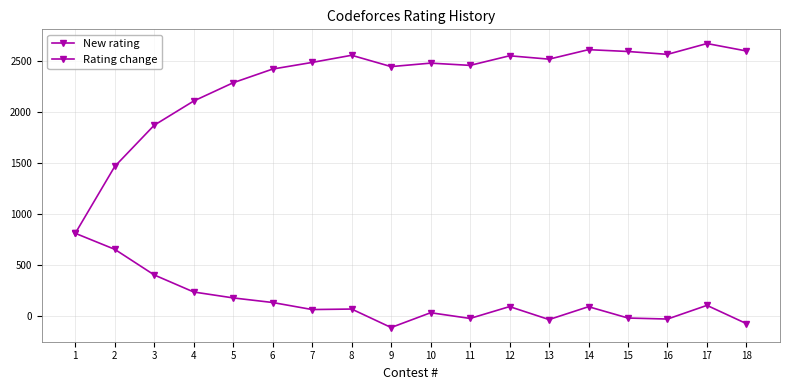

How many series are shown in this chart?

2